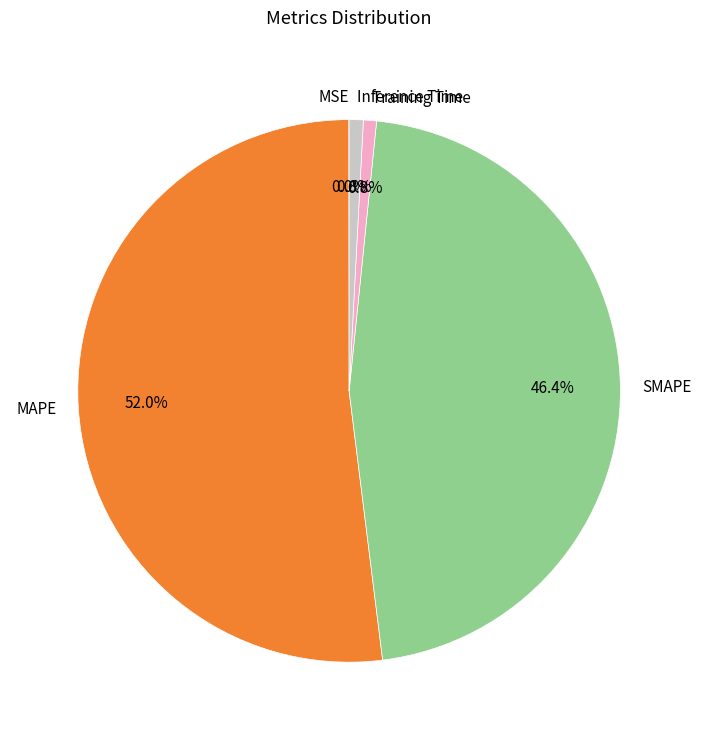

Which has a higher value, Inference Time or SMAPE?

SMAPE